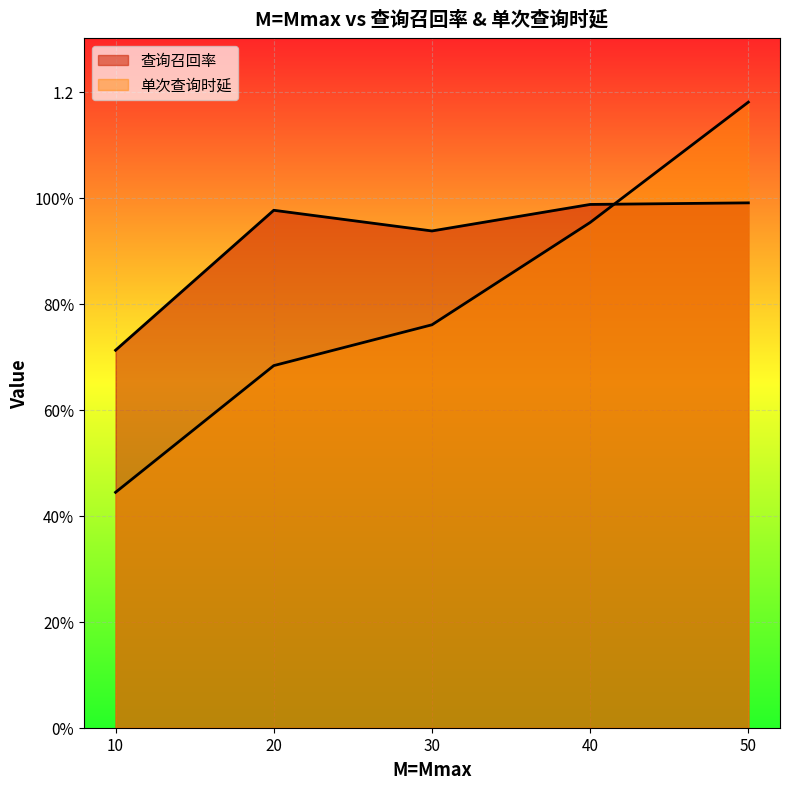

Where do 查询召回率 and 单次查询时延 first cross each other?

40 and 50